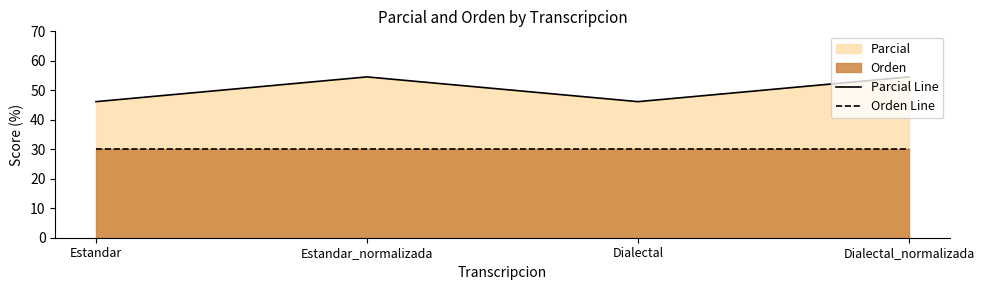

True or false: Parcial Line and Orden Line intersect in this chart.

False